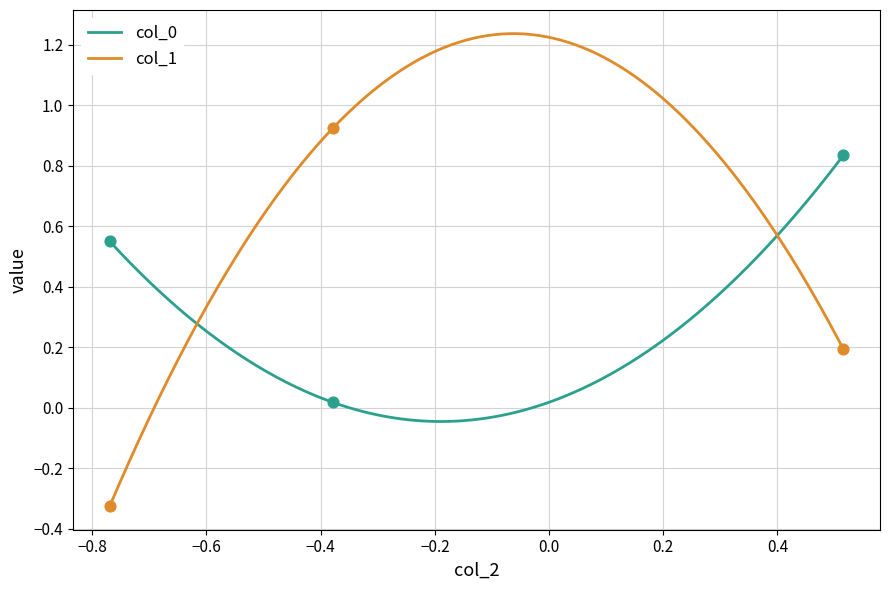

What are all the series names shown in the legend?

col_0, col_1